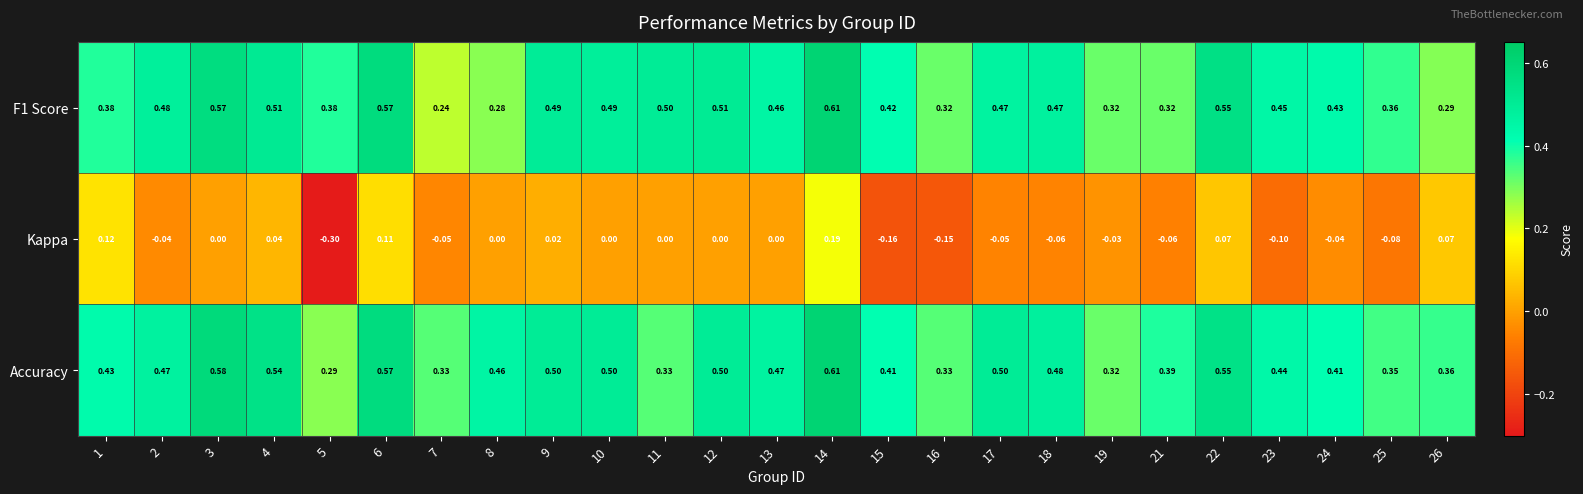

Between 5 and 21, which series saw the biggest shift?

Kappa